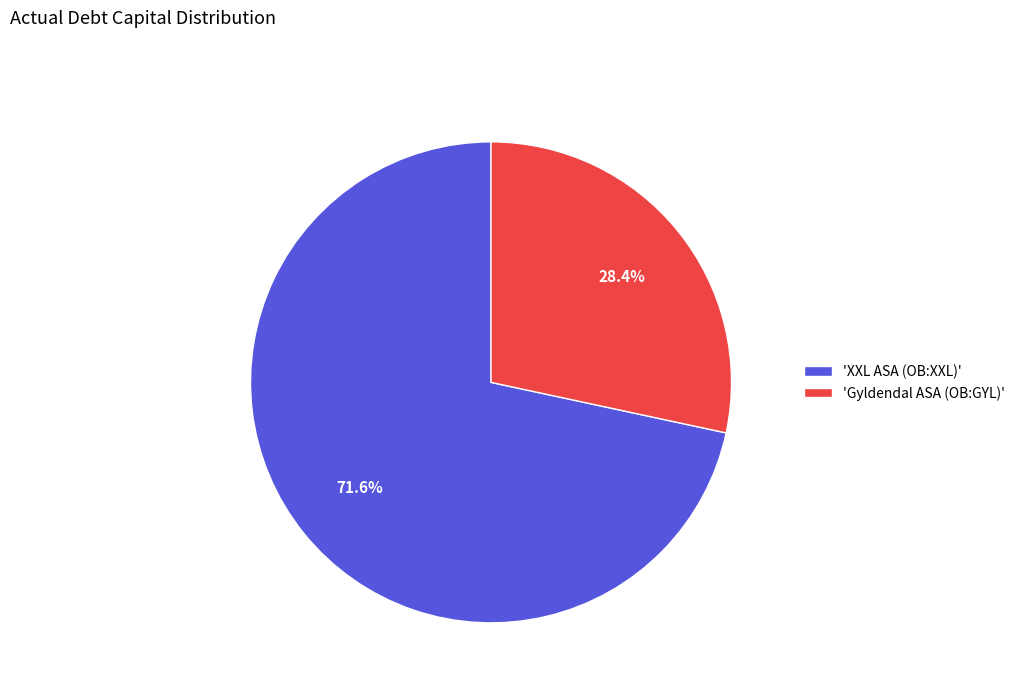

Which category has the biggest portion of the pie?

'XXL ASA (OB:XXL)'